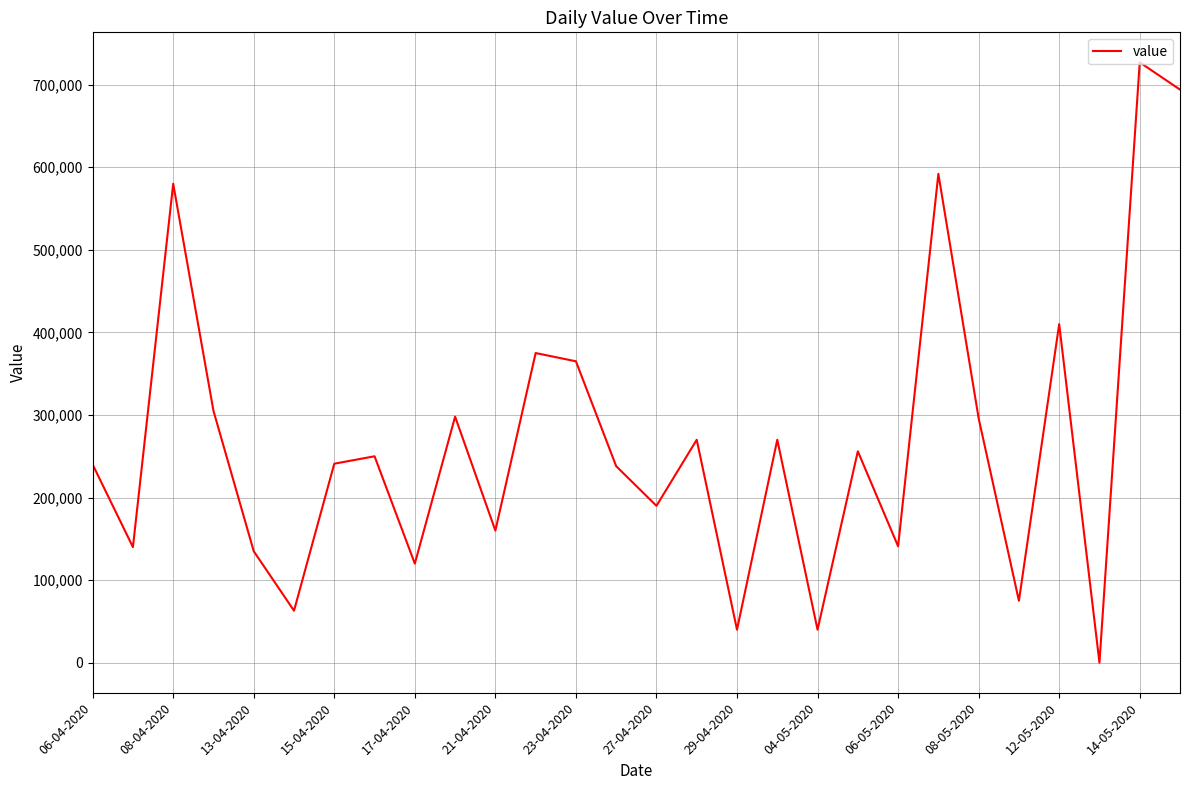

What is the difference between the maximum and minimum values?

727000